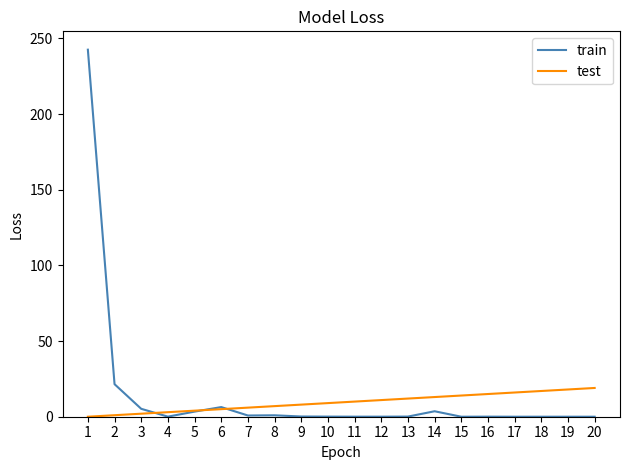

How many series are shown in this chart?

2